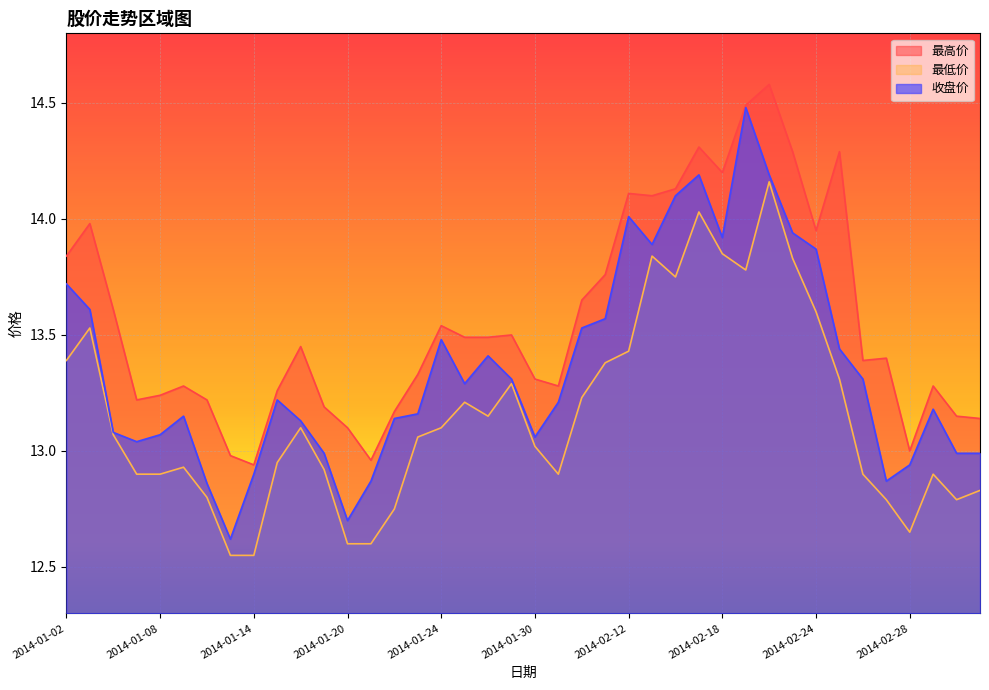

What is the difference between the maximum and minimum values in the 收盘价 series?

1.9